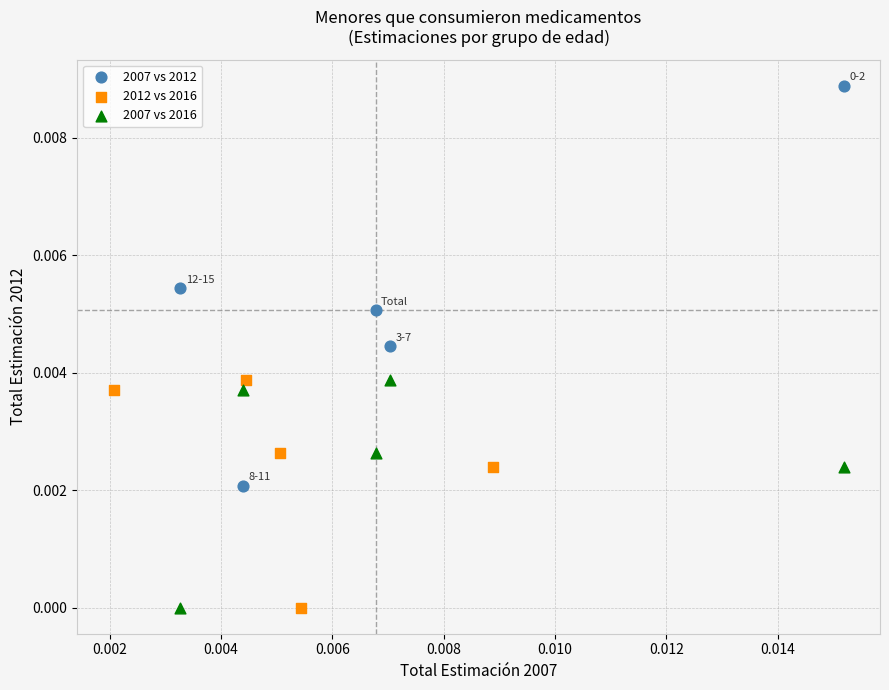

Which series contains the highest Y value?

2007 vs 2012